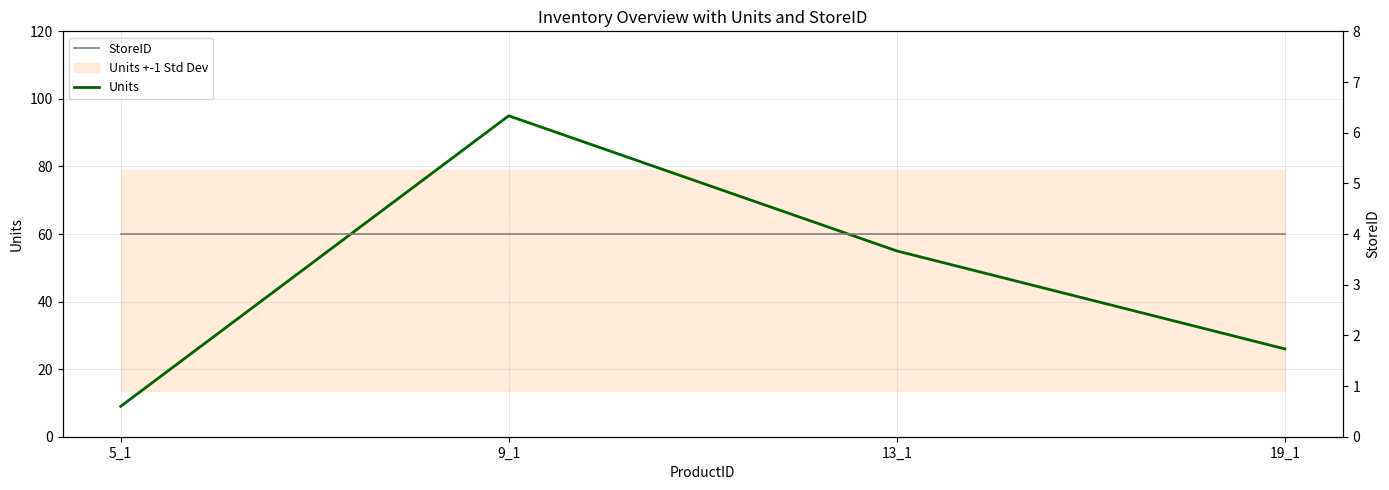

At which category is the sum across all series the highest?

9_1